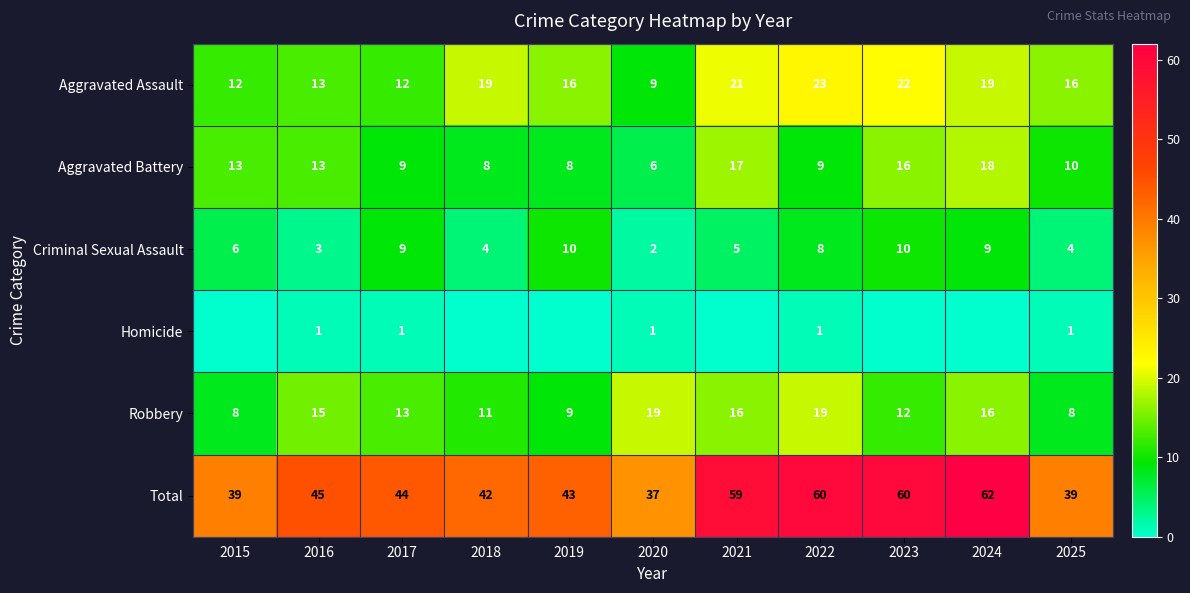

What is the spread (max minus min) of values at 2017?

43